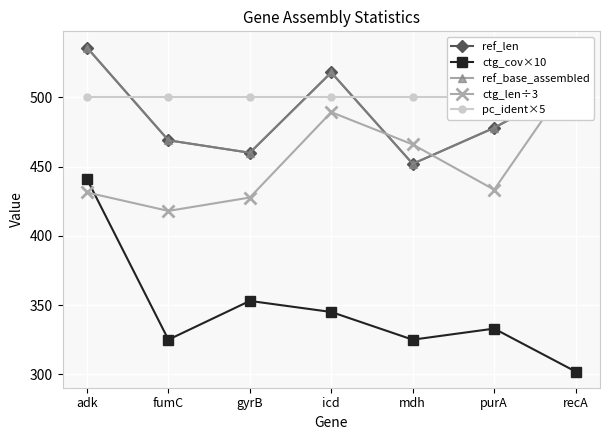

Which category has the lowest value in the ctg_len÷3 series?

fumC